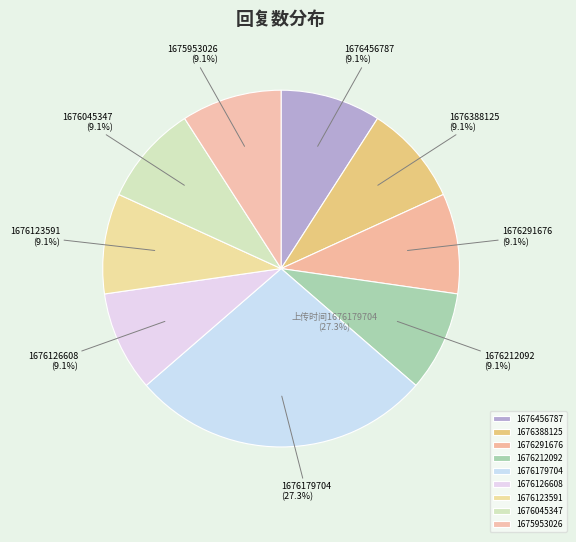

Count the number of slices in the pie.

9